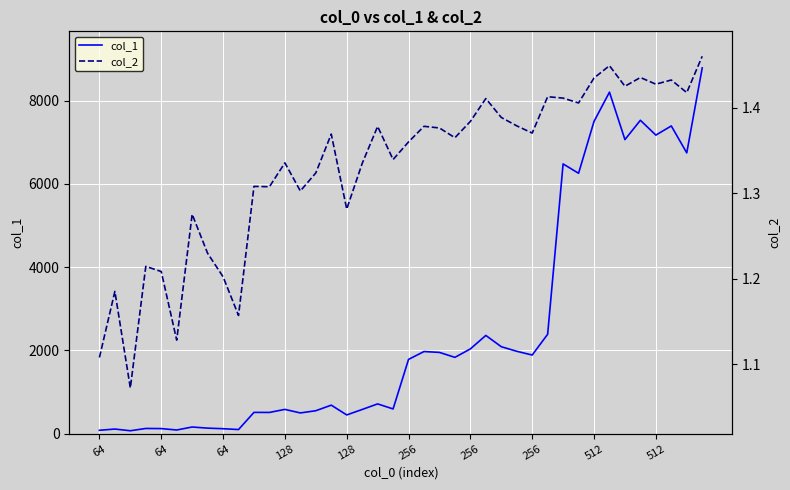

True or false: col_2 and col_1 intersect in this chart.

False